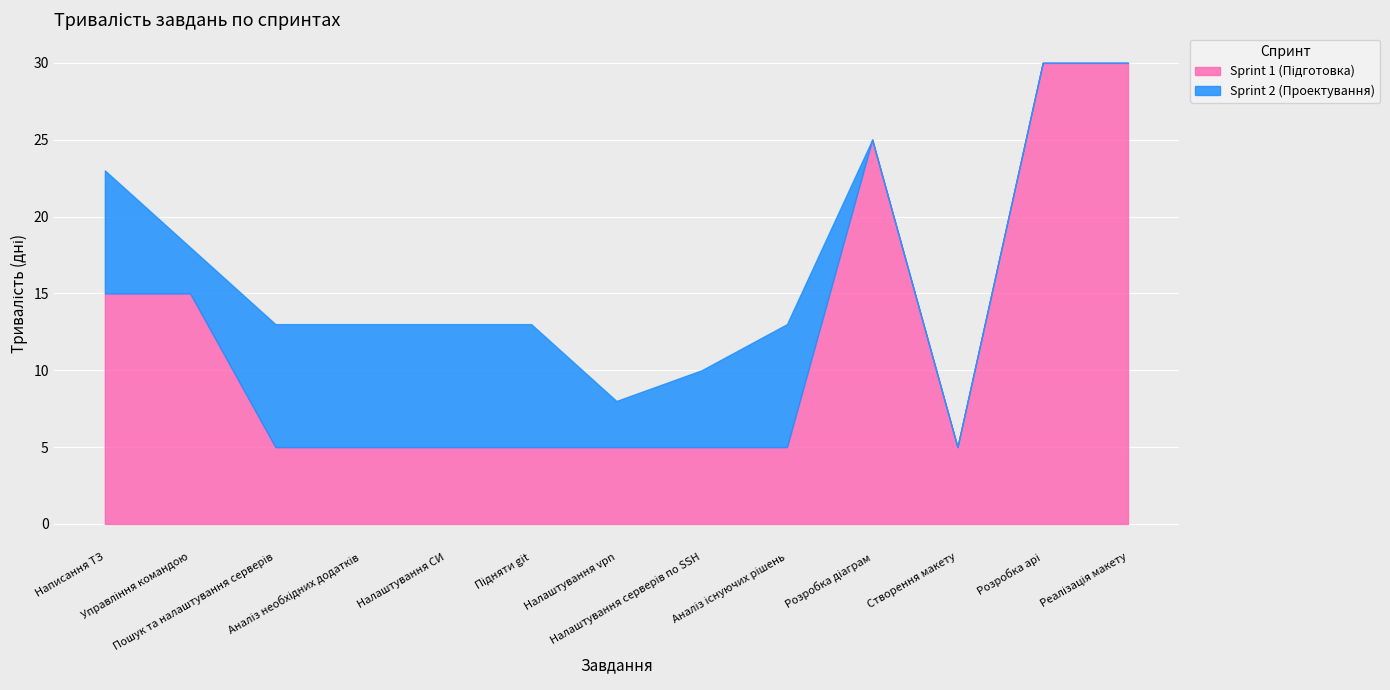

The value of Sprint 2 (Проектування) at Пошук та налаштування серверів is 8. True or false?

True